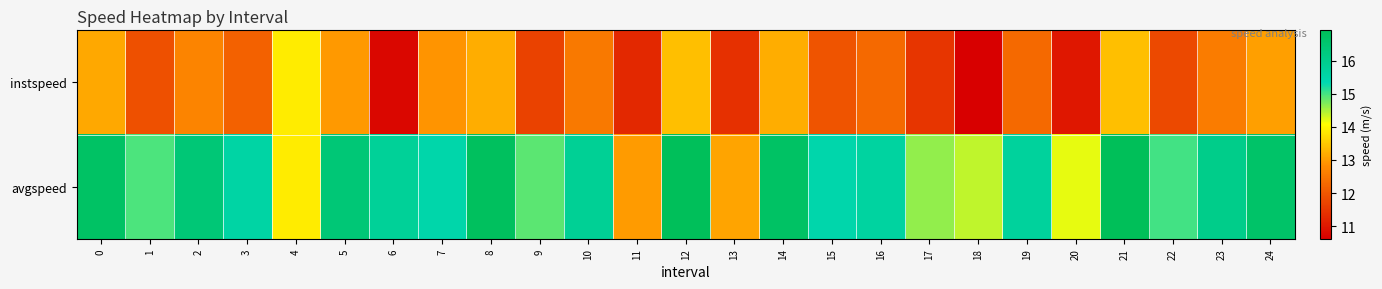

Between 2 and 16, which is larger?

2